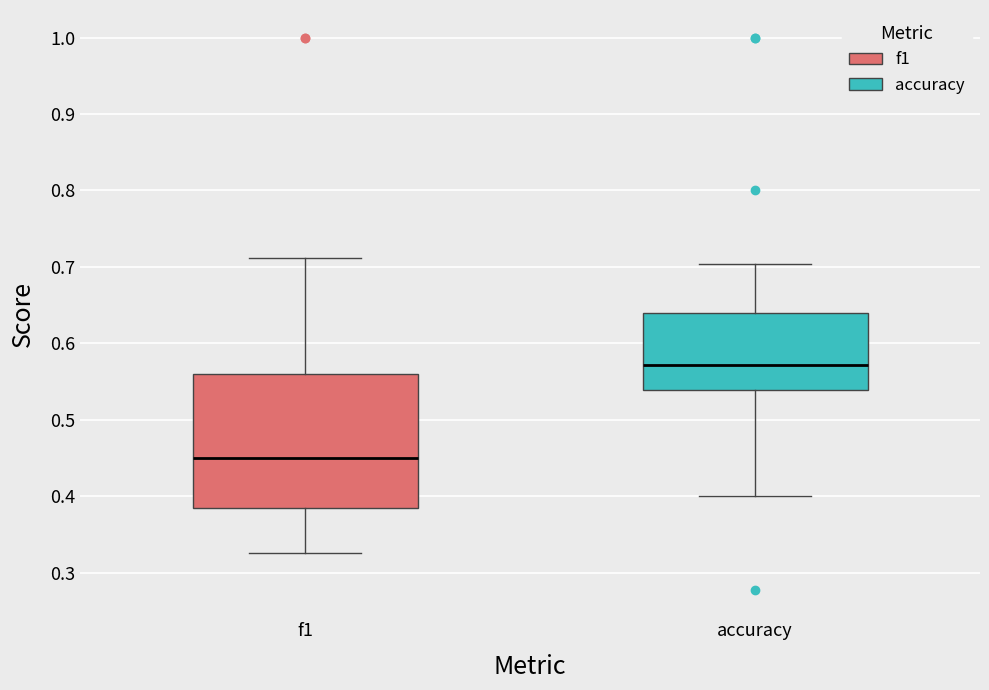

Reading left to right, transcribe this box plot: for each box, give where its median line is, the range the box spans, and where its two whiskers end, as read against the y-axis. The values are not printed on the chart, so give them approximately, as read against the axis.

f1: median 0.45, box 0.39 to 0.56, whiskers 0.33 to 0.71
accuracy: median 0.57, box 0.54 to 0.64, whiskers 0.40 to 0.70